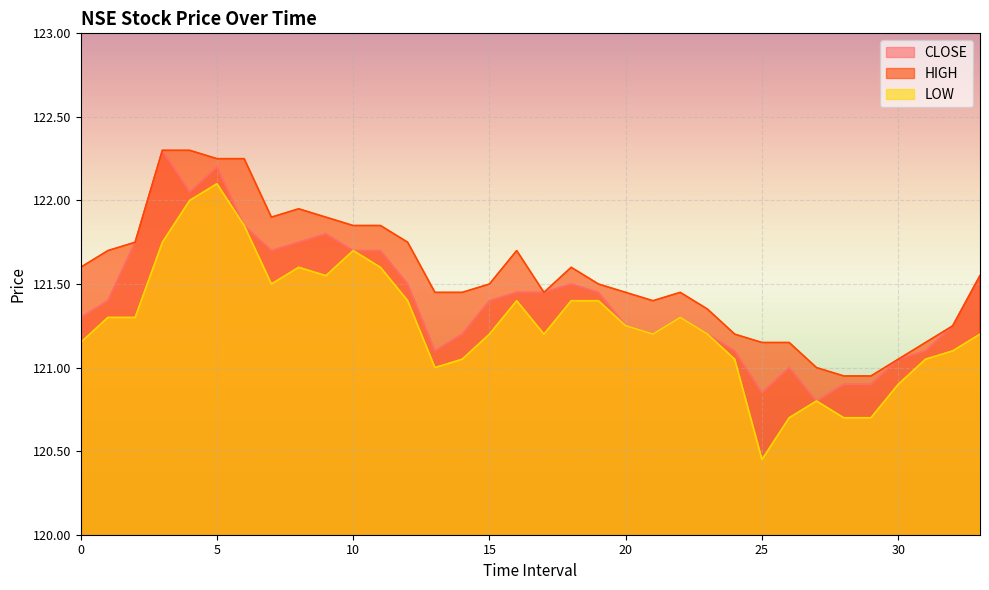

At which category does LOW reach its first local peak?

5